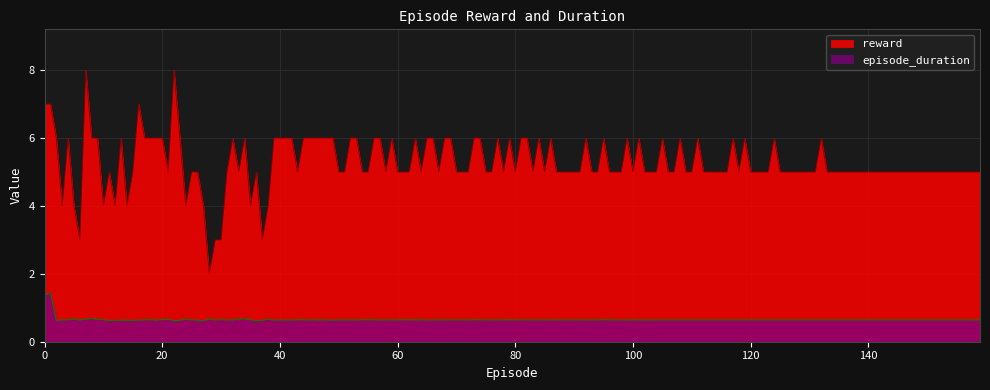

Which series changed the most between 100 and 110?

reward